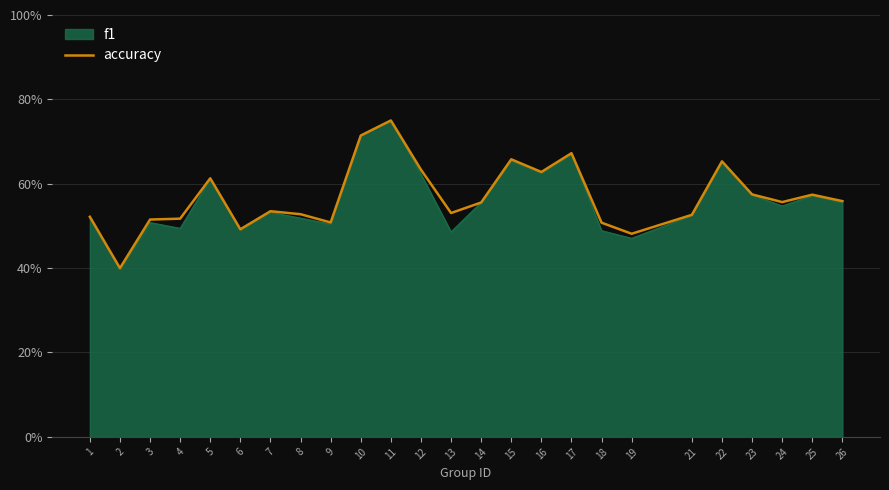

The value at 21 is 30.0. True or false?

False